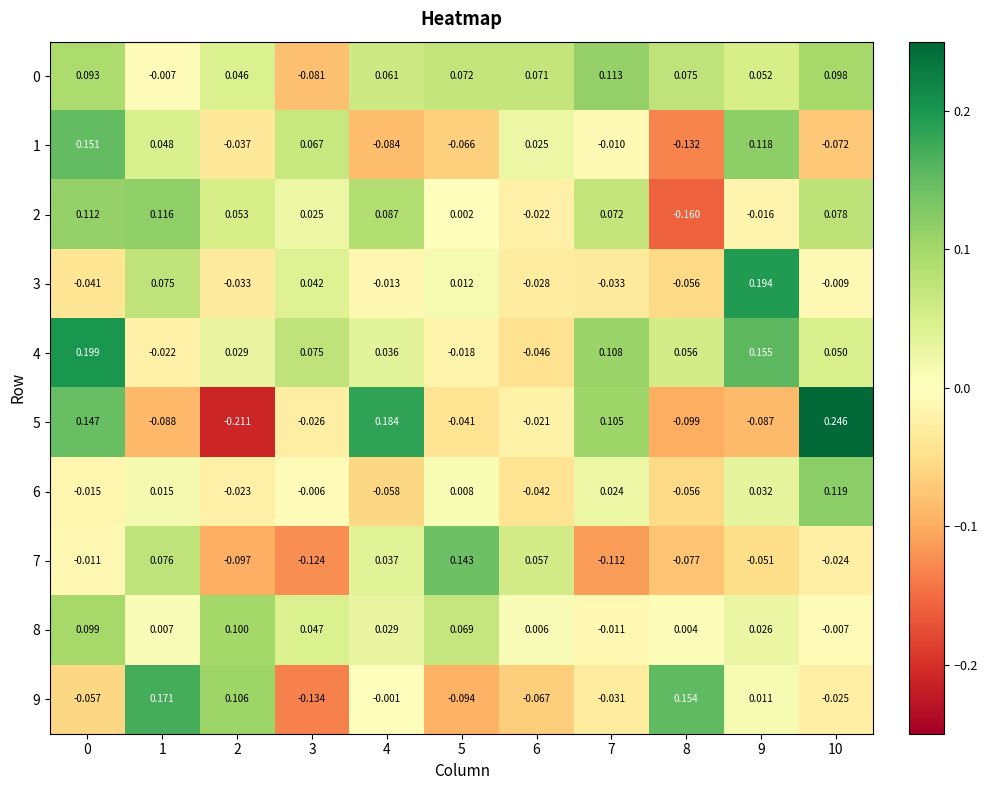

Reading left to right, list all the values displayed in this chart.

0: 0=0.1	1=-0.0	2=0.0	3=-0.1	4=0.1	5=0.1	6=0.1	7=0.1	8=0.1	9=0.1	10=0.1
1: 0=0.2	1=0.0	2=-0.0	3=0.1	4=-0.1	5=-0.1	6=0.0	7=-0.0	8=-0.1	9=0.1	10=-0.1
2: 0=0.1	1=0.1	2=0.1	3=0.0	4=0.1	5=0.0	6=-0.0	7=0.1	8=-0.2	9=-0.0	10=0.1
3: 0=-0.0	1=0.1	2=-0.0	3=0.0	4=-0.0	5=0.0	6=-0.0	7=-0.0	8=-0.1	9=0.2	10=-0.0
4: 0=0.2	1=-0.0	2=0.0	3=0.1	4=0.0	5=-0.0	6=-0.0	7=0.1	8=0.1	9=0.2	10=0.1
5: 0=0.1	1=-0.1	2=-0.2	3=-0.0	4=0.2	5=-0.0	6=-0.0	7=0.1	8=-0.1	9=-0.1	10=0.2
6: 0=-0.0	1=0.0	2=-0.0	3=-0.0	4=-0.1	5=0.0	6=-0.0	7=0.0	8=-0.1	9=0.0	10=0.1
7: 0=-0.0	1=0.1	2=-0.1	3=-0.1	4=0.0	5=0.1	6=0.1	7=-0.1	8=-0.1	9=-0.1	10=-0.0
8: 0=0.1	1=0.0	2=0.1	3=0.0	4=0.0	5=0.1	6=0.0	7=-0.0	8=0.0	9=0.0	10=-0.0
9: 0=-0.1	1=0.2	2=0.1	3=-0.1	4=-0.0	5=-0.1	6=-0.1	7=-0.0	8=0.2	9=0.0	10=-0.0